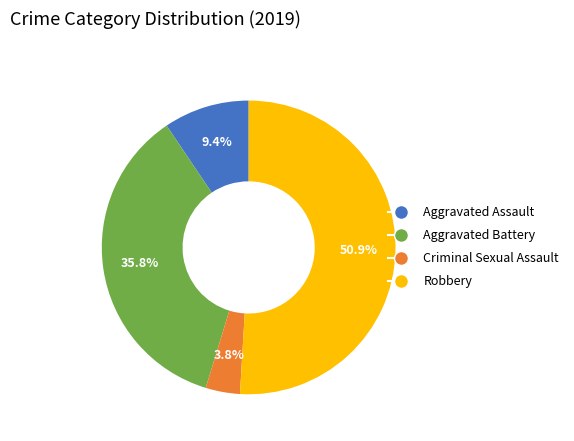

Between Aggravated Assault and Criminal Sexual Assault, which is larger?

Aggravated Assault